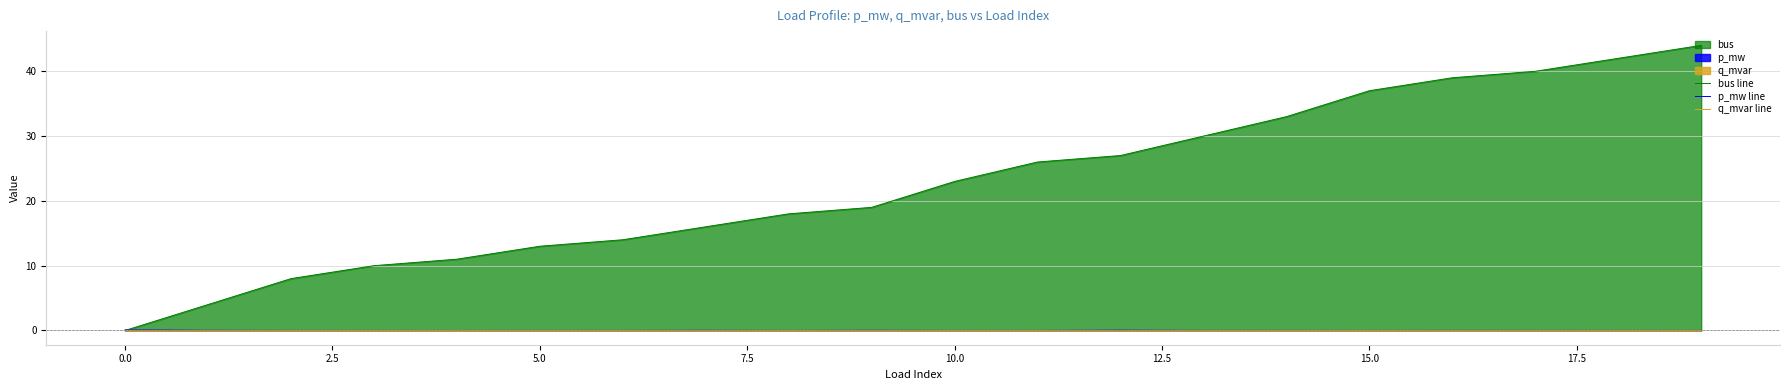

True or false: p_mw line has a value of 0.0 at 10.0.

True